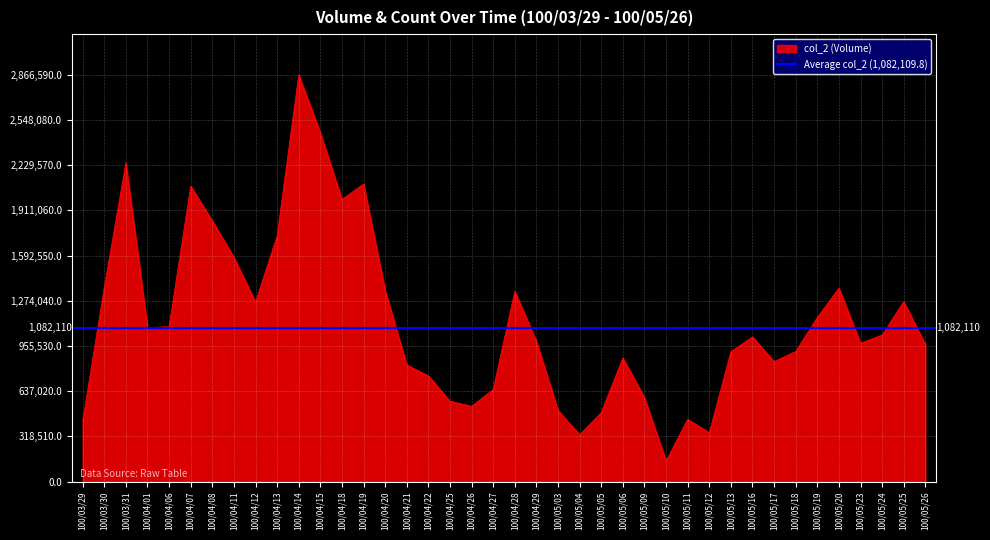

The value at 100/04/27 is 649570. True or false?

True